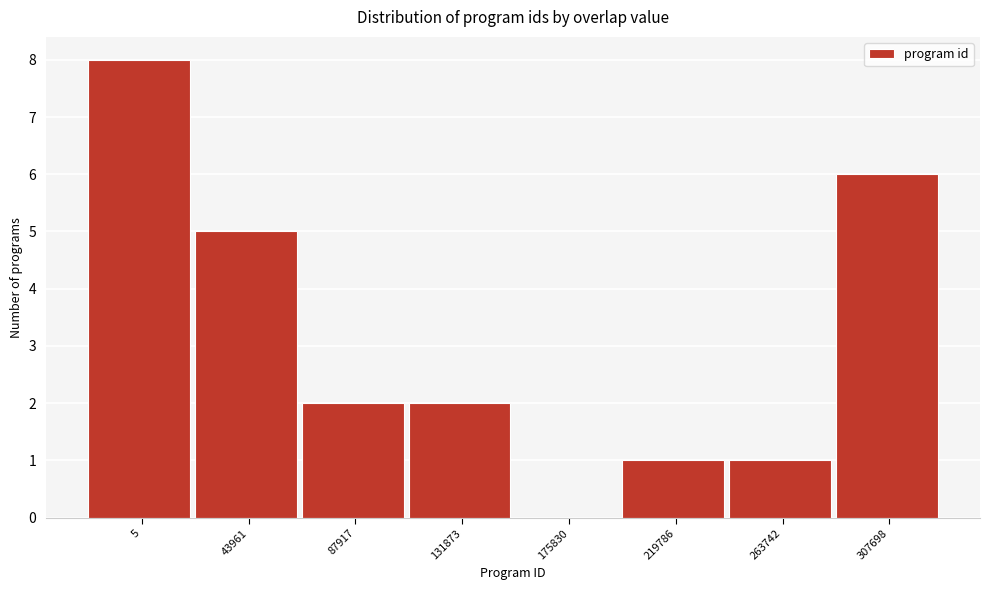

Reading left to right, transcribe all the data shown in this chart.

5=8	43961=5	87917=2	131873=2	175830=0	219786=1	263742=1	307698=6